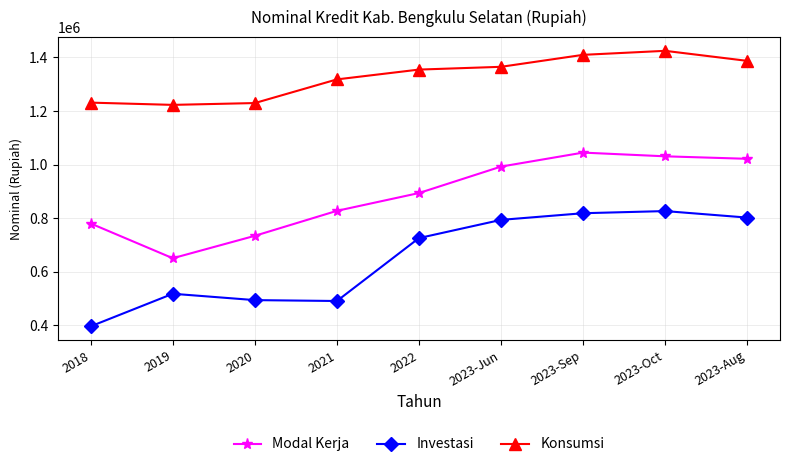

What are all the series names shown in the legend?

Modal Kerja, Investasi, Konsumsi